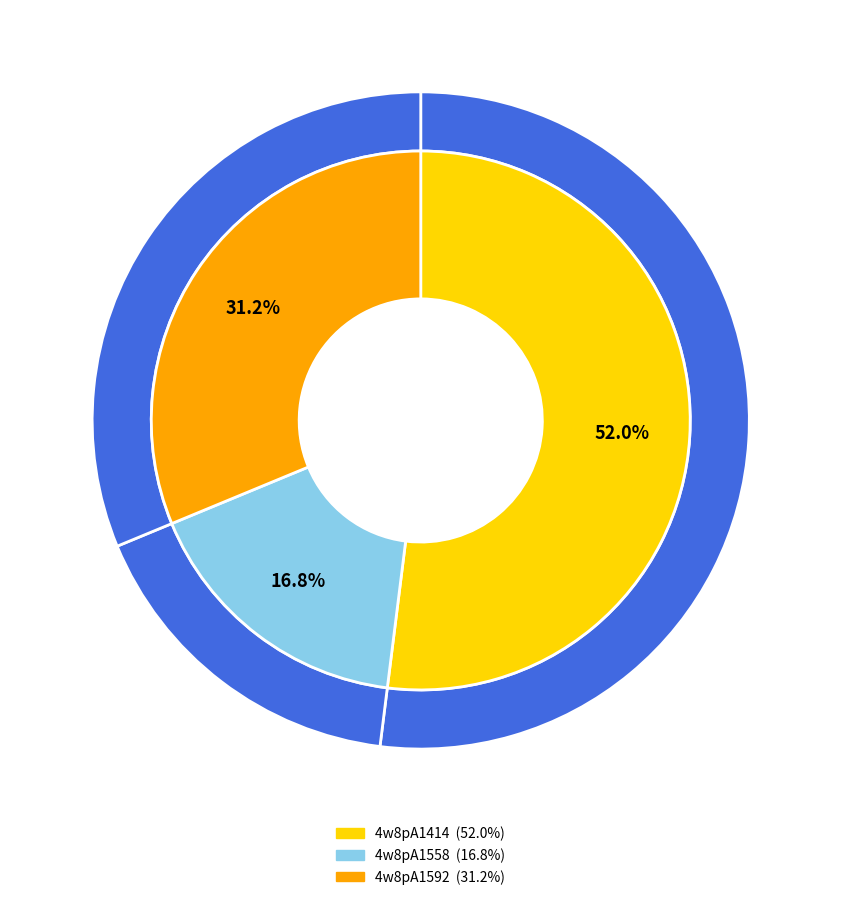

Which slice is the smallest?

4w8pA1558